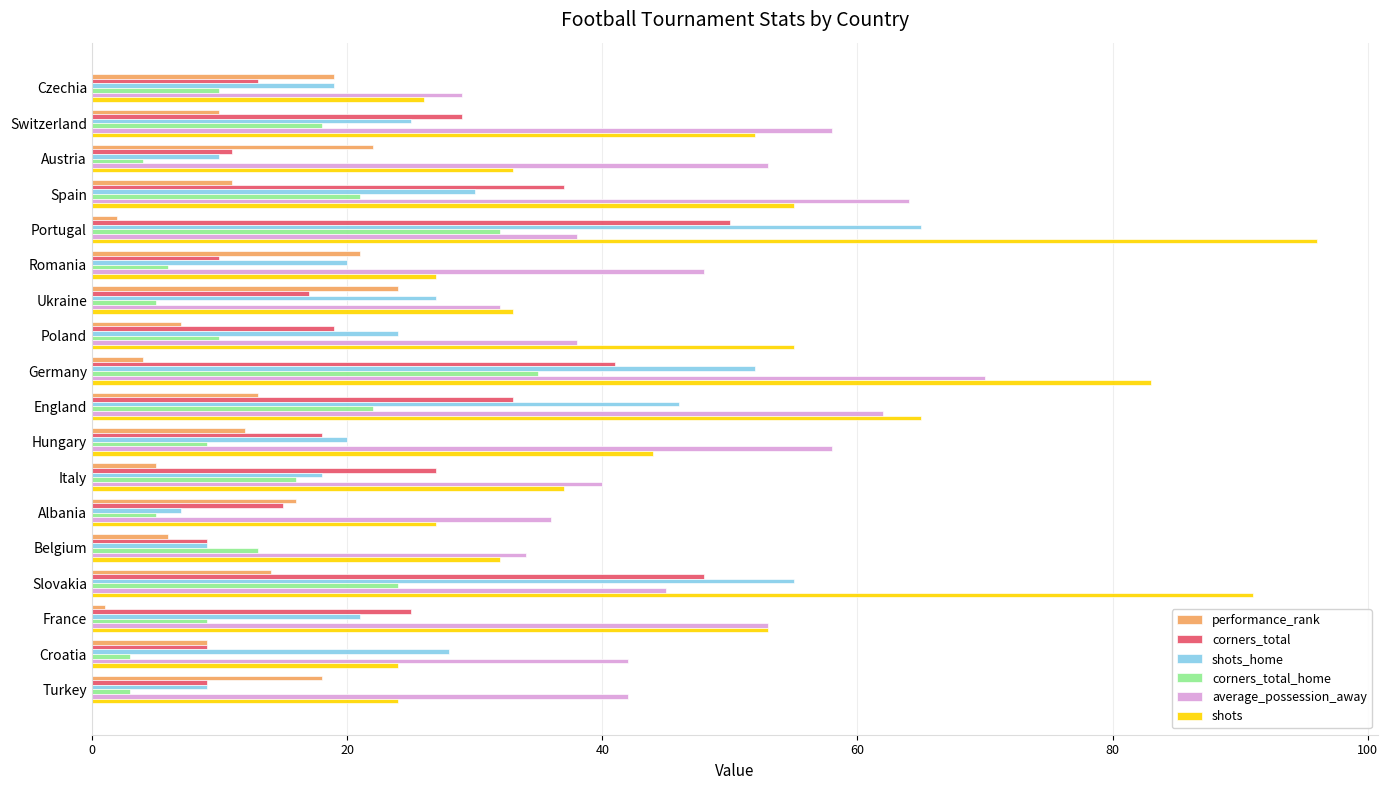

What is the difference between the maximum and second lowest values in the average_possession_away series?

38